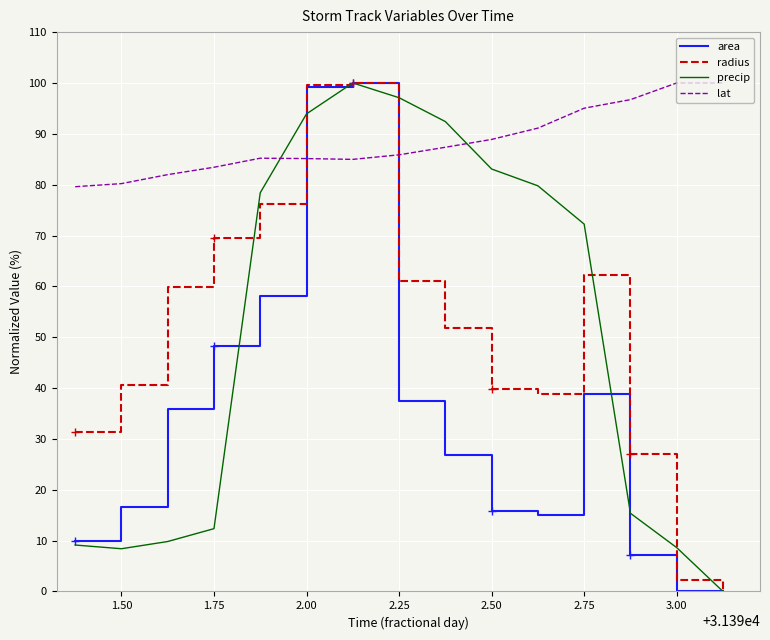

What is the maximum value for radius?

100.0